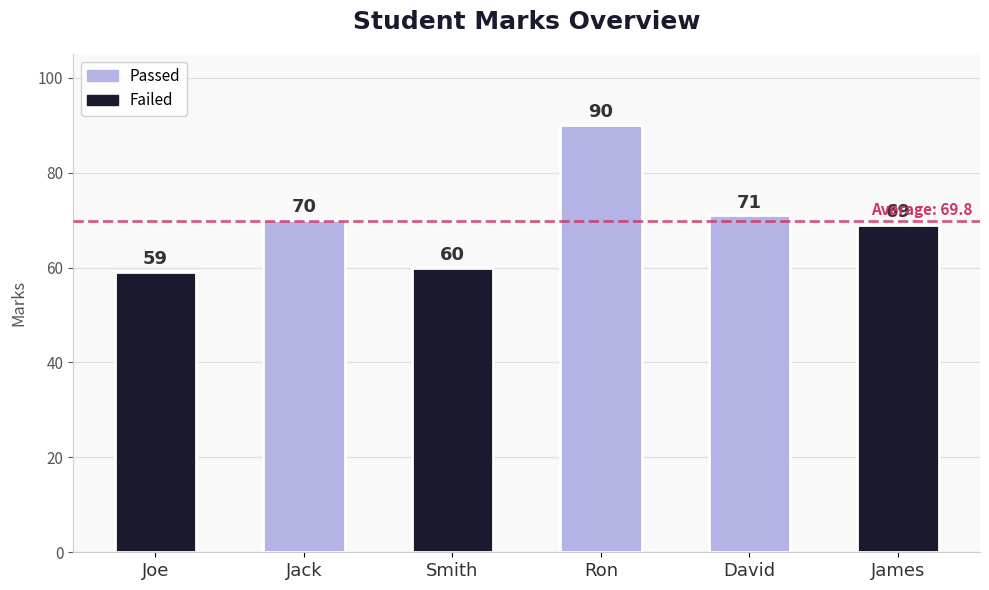

The chart shows a value of 37 at Joe. True or false?

False